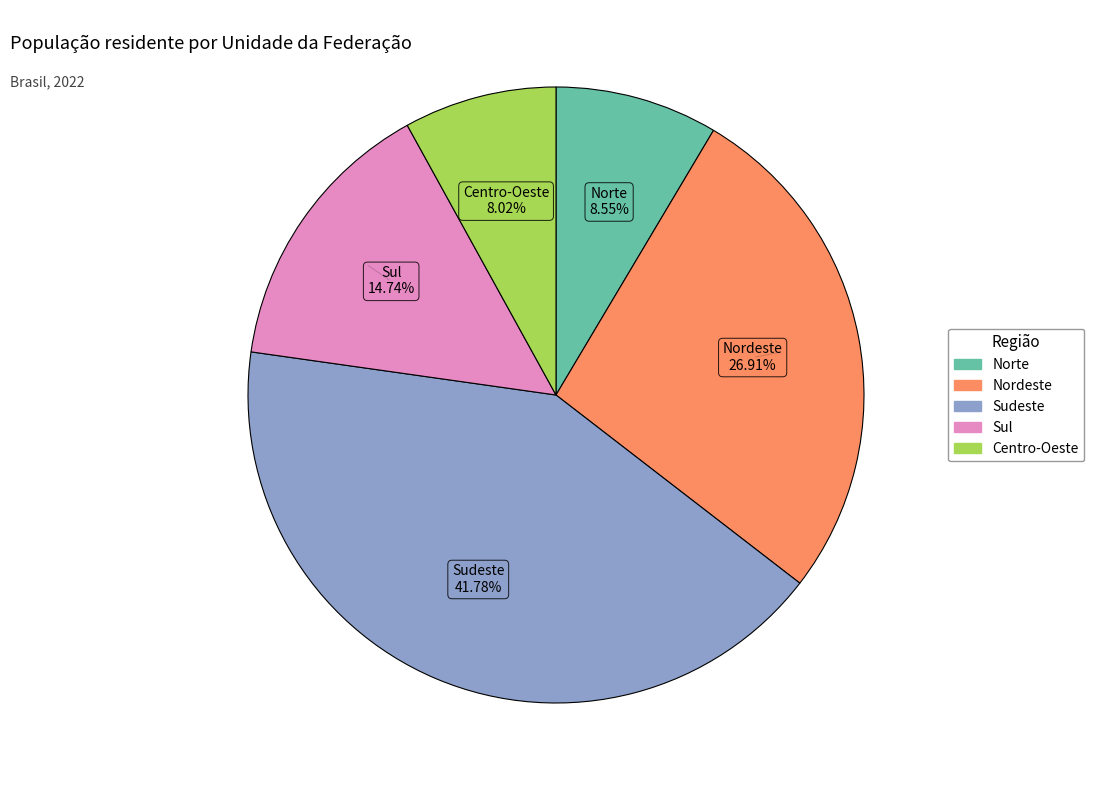

Is there any slice that represents more than half of the pie?

No